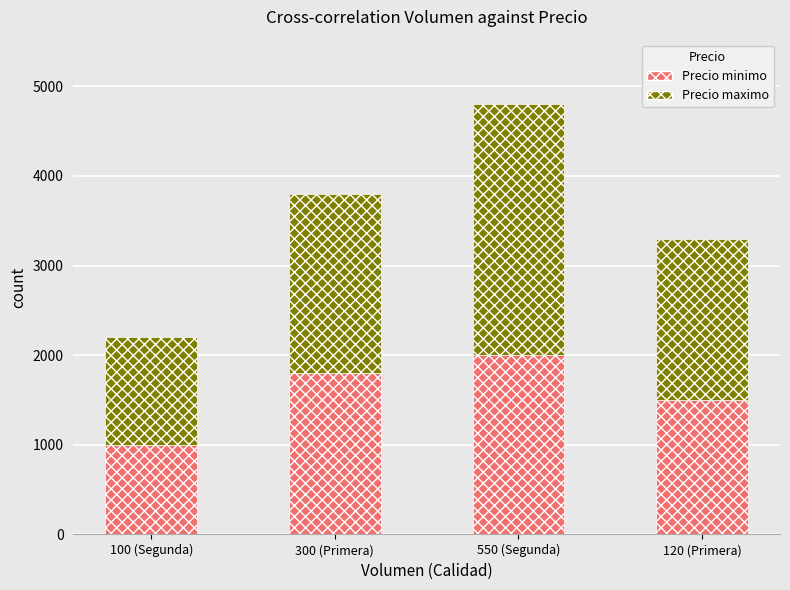

Reading left to right, transcribe the values for Precio minimo.

100 (Segunda)=1000	300 (Primera)=1800	550 (Segunda)=2000	120 (Primera)=1500